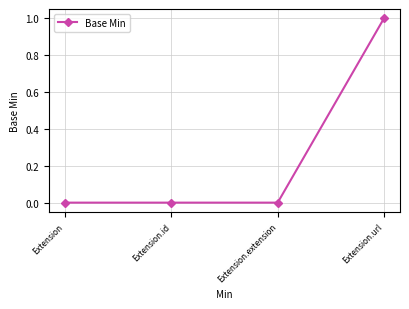

Reading left to right, extract all data points from this chart.

0	0	0	1